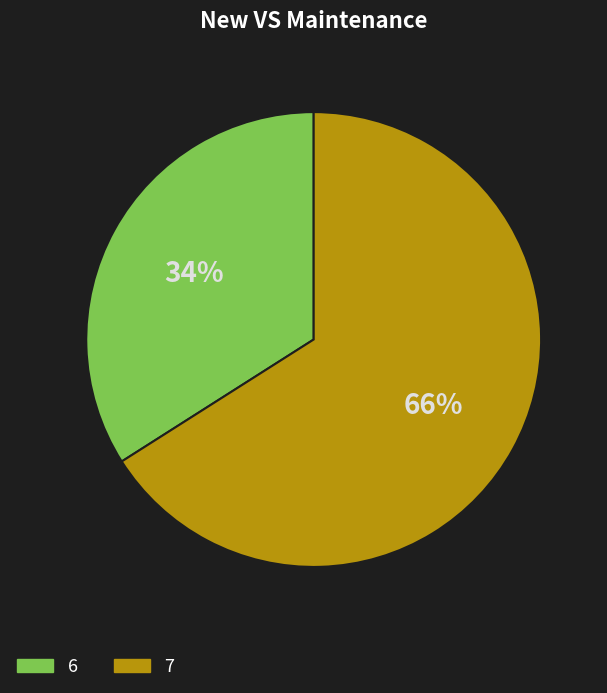

Rank the categories by value from lowest to highest.

6, 7